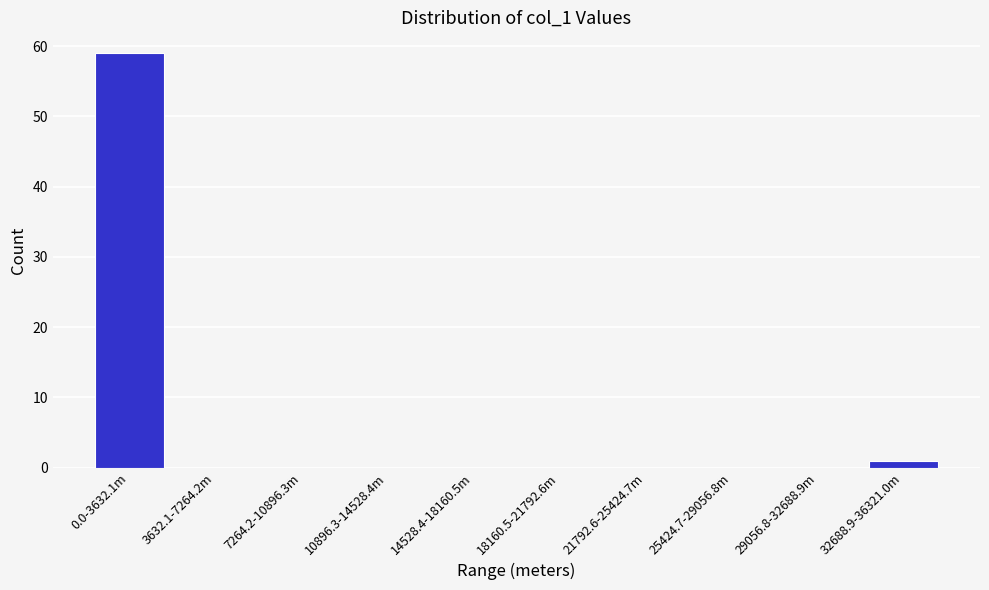

Reading right to left, transcribe all the data shown in this chart.

32688.9-36321.0m=1	29056.8-32688.9m=0	25424.7-29056.8m=0	21792.6-25424.7m=0	18160.5-21792.6m=0	14528.4-18160.5m=0	10896.3-14528.4m=0	7264.2-10896.3m=0	3632.1-7264.2m=0	0.0-3632.1m=59